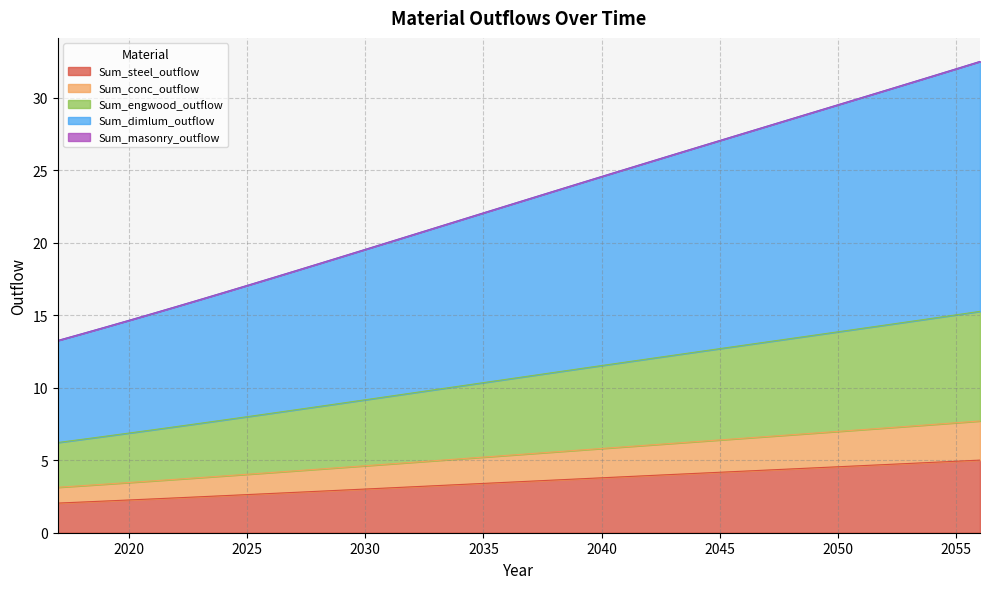

At which label does Sum_steel_outflow reach its peak?

2056